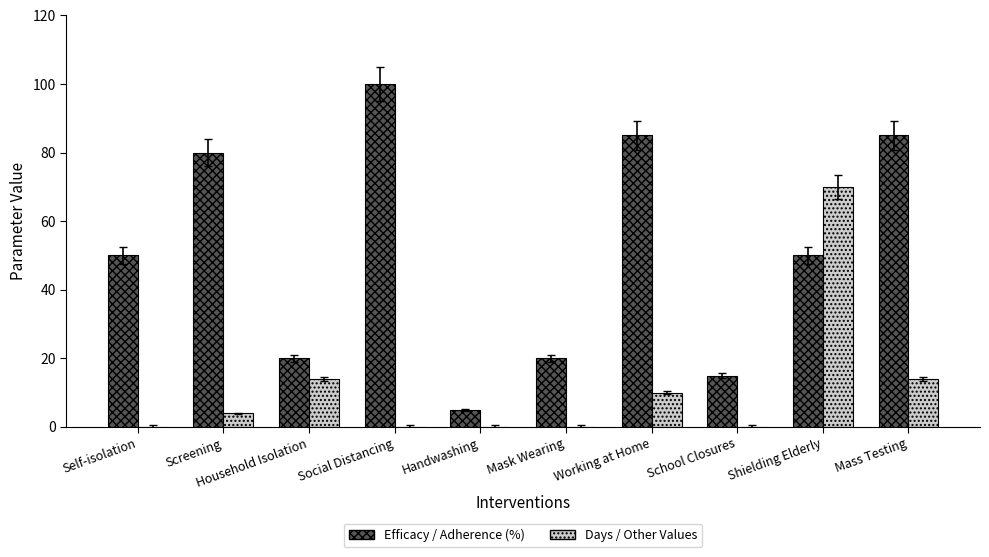

Which series has the largest total across all categories?

Efficacy / Adherence (%)